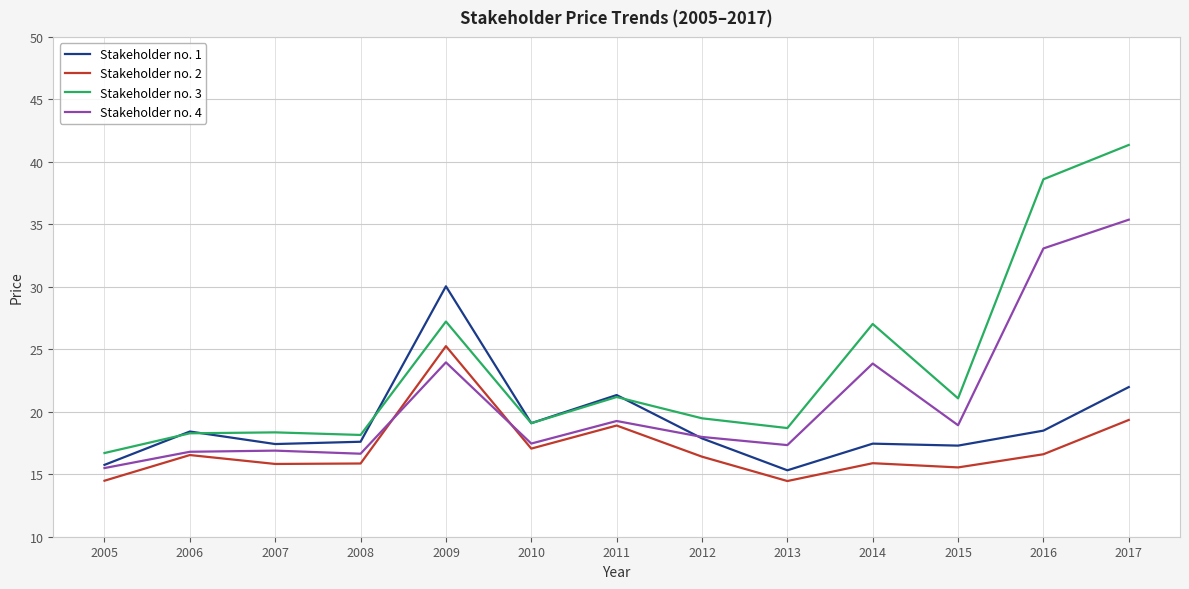

What is the total value across all series at 2012?

71.7